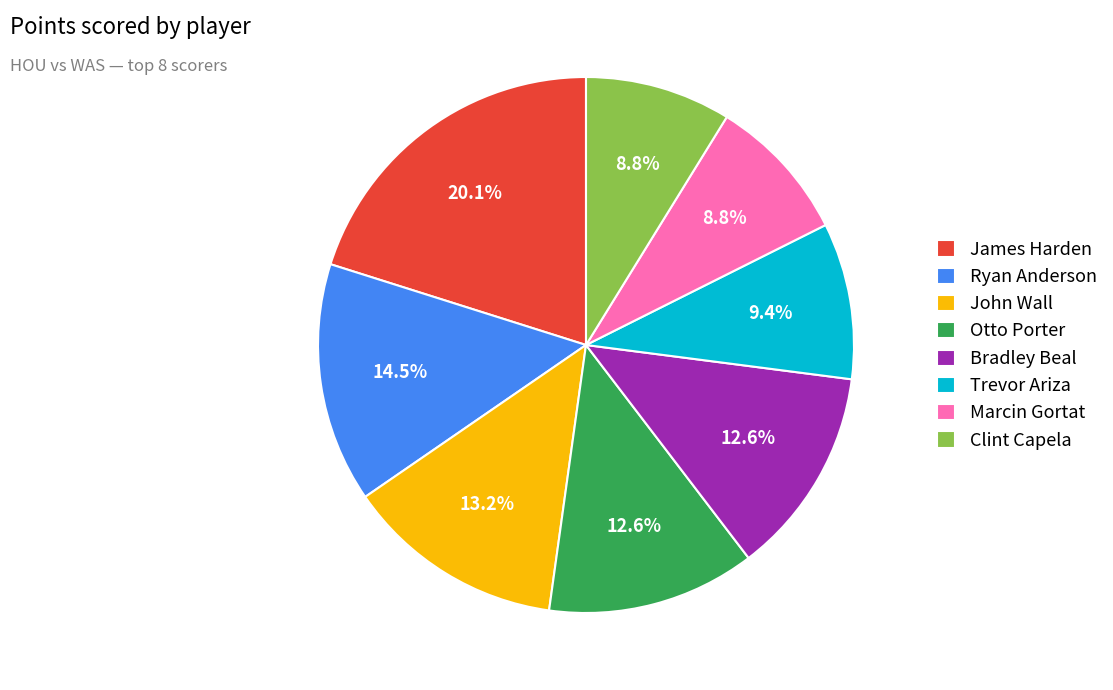

Is there any slice that represents more than half of the pie?

No